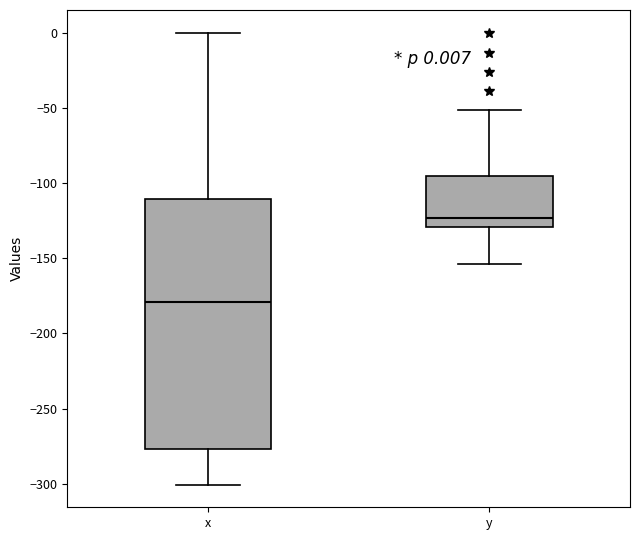

Which box has the highest median line?

y